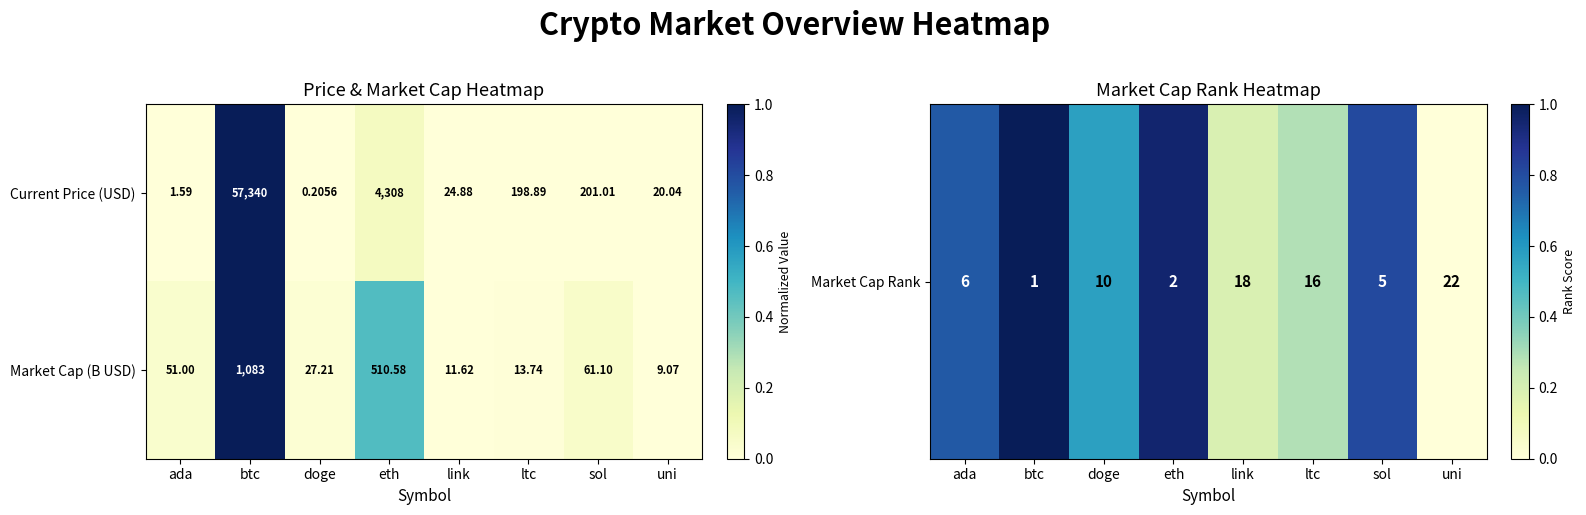

List the series in order of their peak value, highest first.

Current Price (USD), Market Cap (B USD)